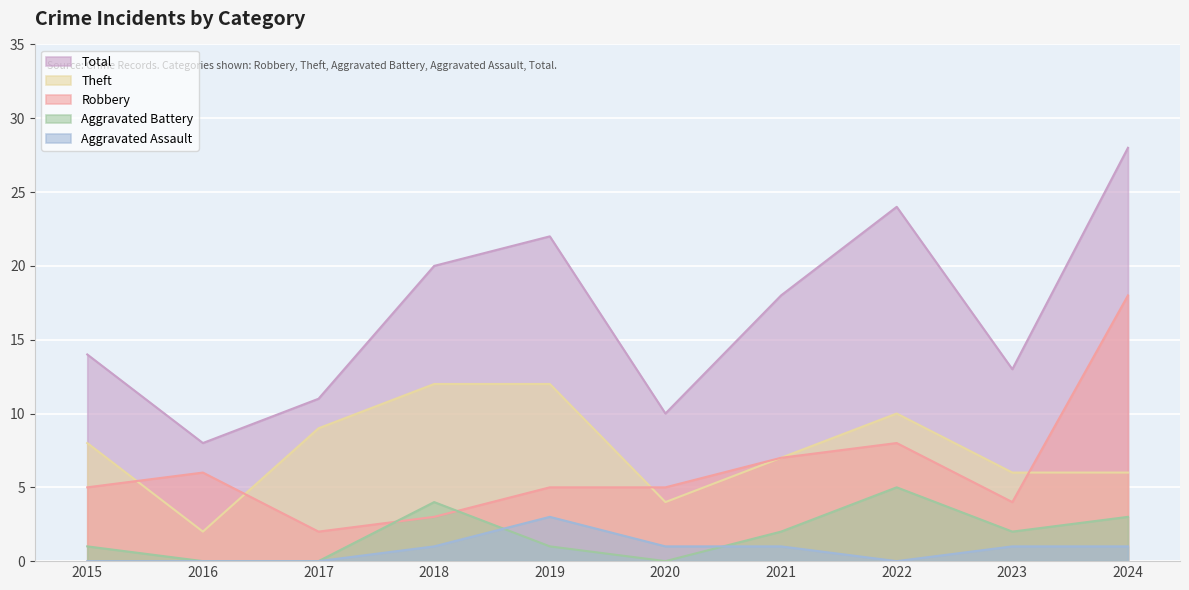

Rank the categories by Aggravated Assault value from lowest to highest.

2015, 2016, 2017, 2022, 2018, 2020, 2021, 2023, 2024, 2019